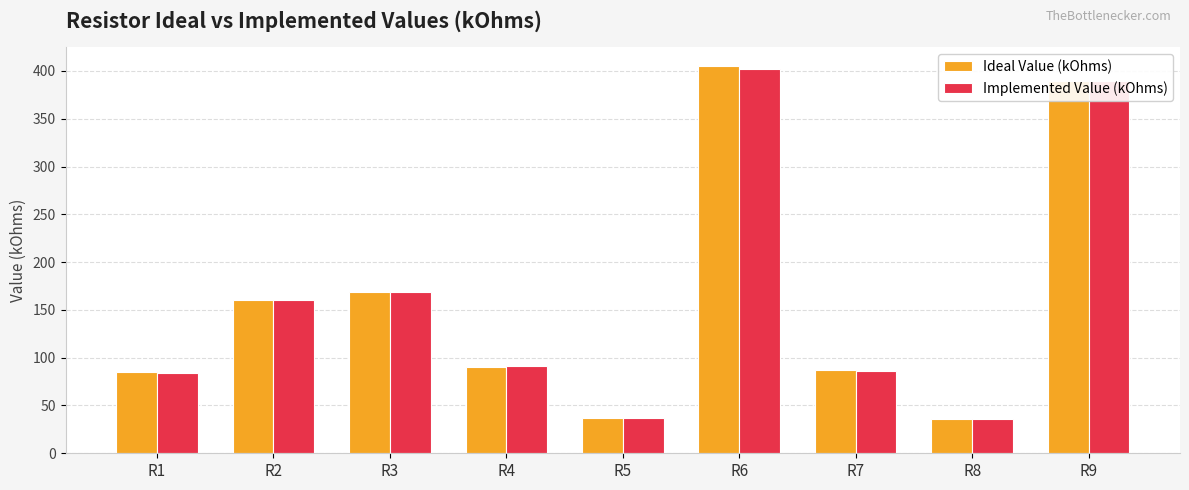

What is the sum of the Ideal Value (kOhms) values at R4 and R9?

480.0